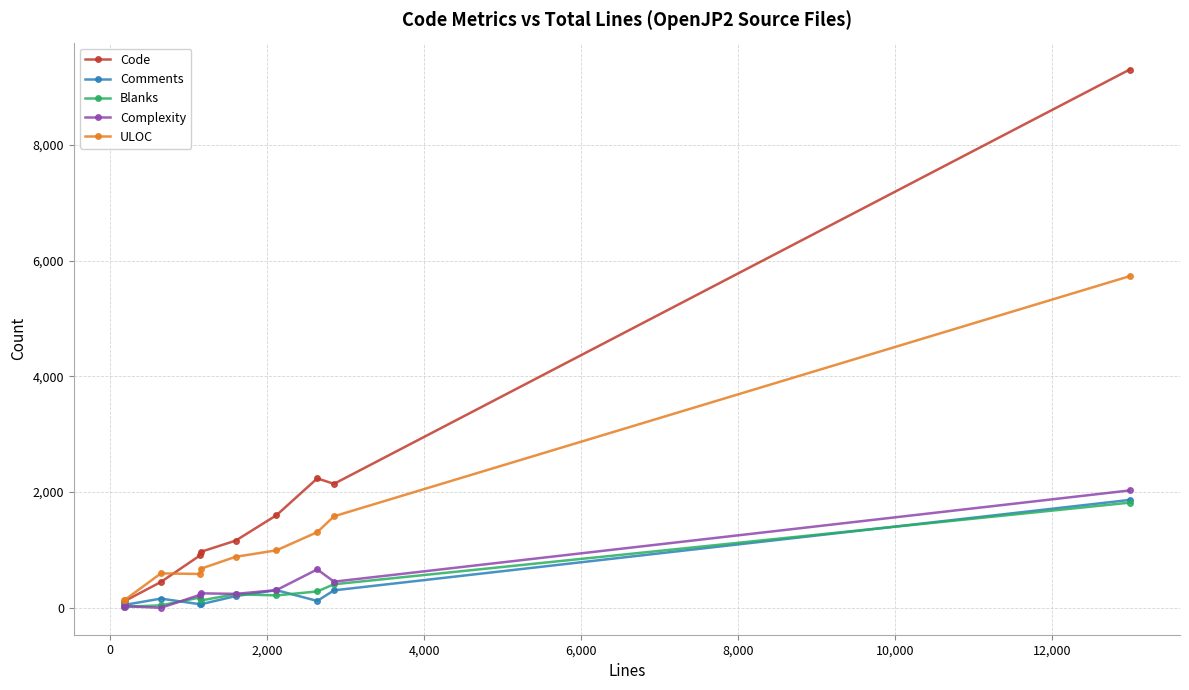

In Code, how many points are lower than both neighbors (excluding endpoints)?

1